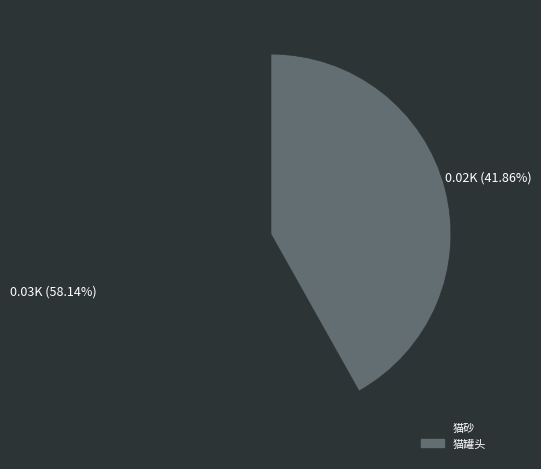

Rank the categories by value from highest to lowest.

猫砂, 猫罐头